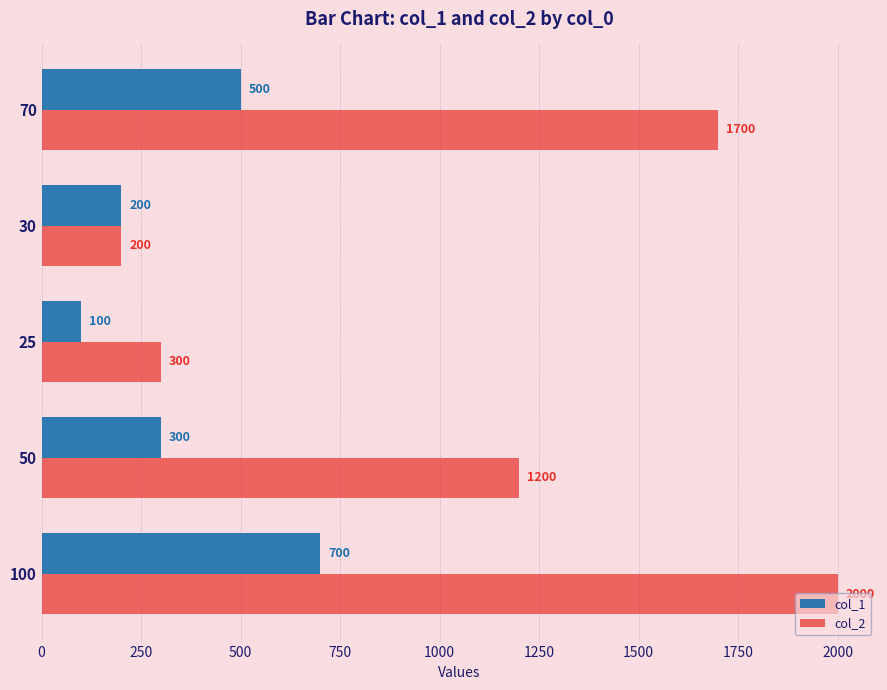

What is the greatest value displayed?

2000